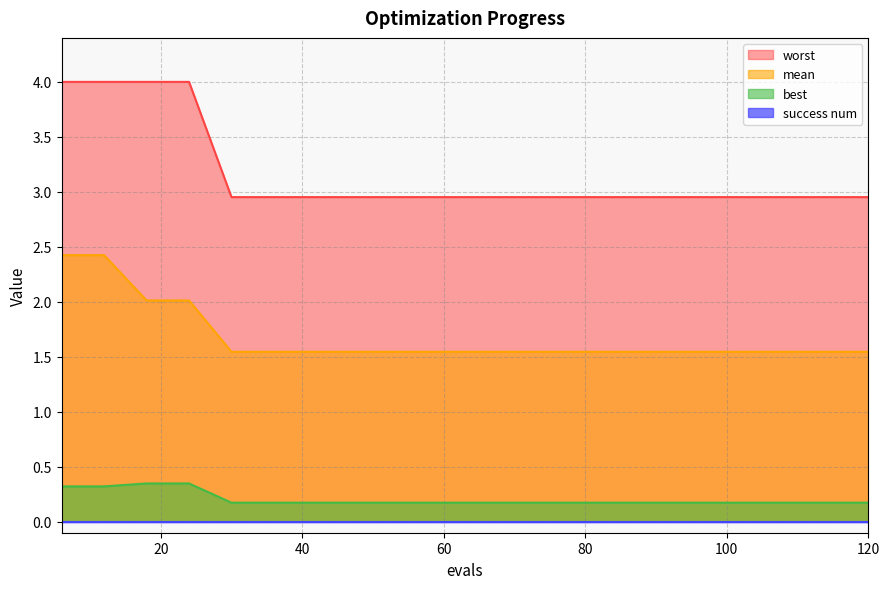

Which series has the largest range (max minus min)?

worst